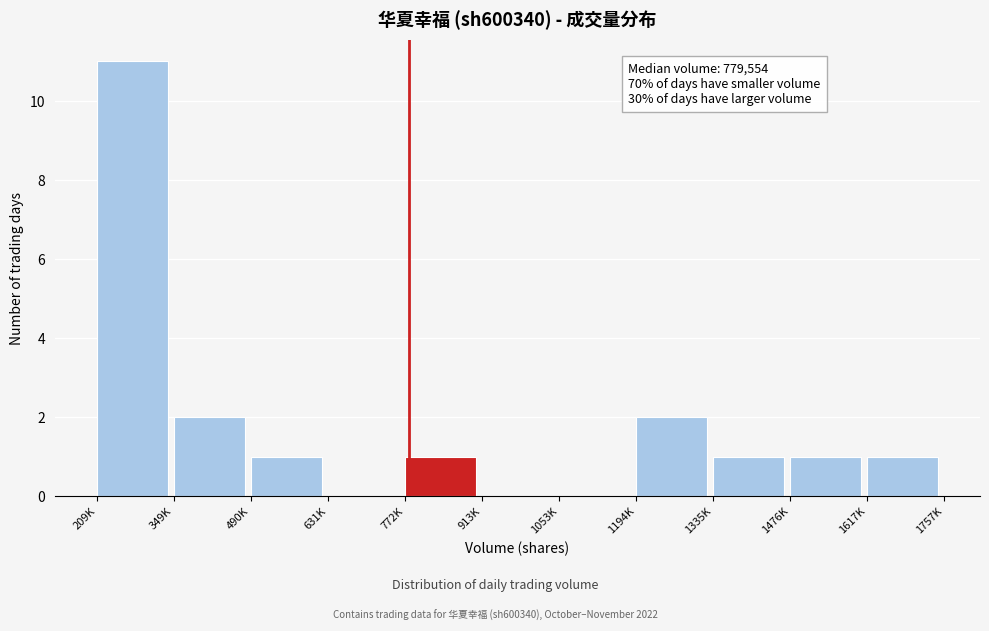

Reading right to left, list all the values displayed in this chart.

1617K=1	1476K=1	1335K=1	1194K=2	1053K=0	913K=0	772K=1	631K=0	490K=1	349K=2	209K=11